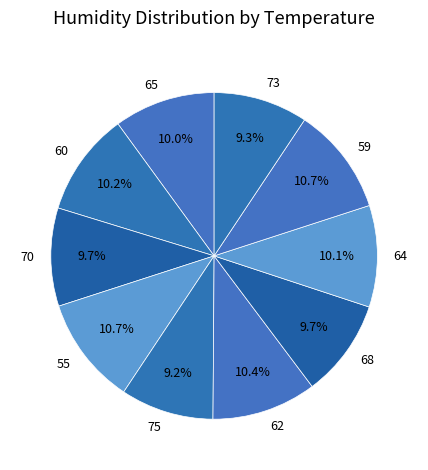

To the nearest percent, what is the combined percentage of 60 and 70?

20%